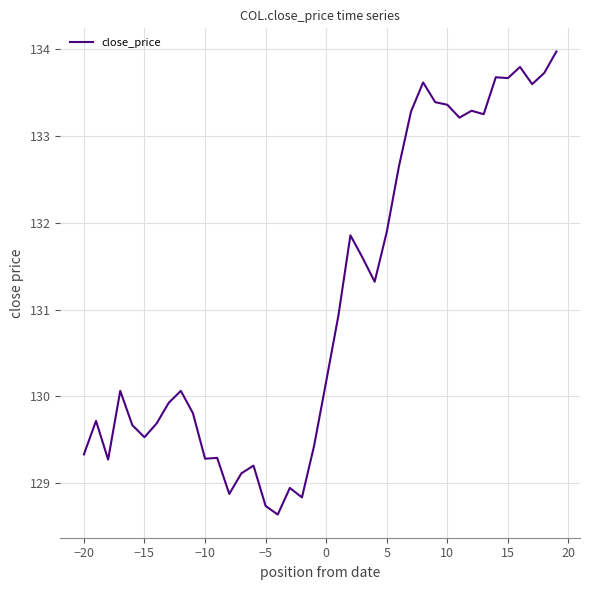

What is the greatest value displayed?

134.0